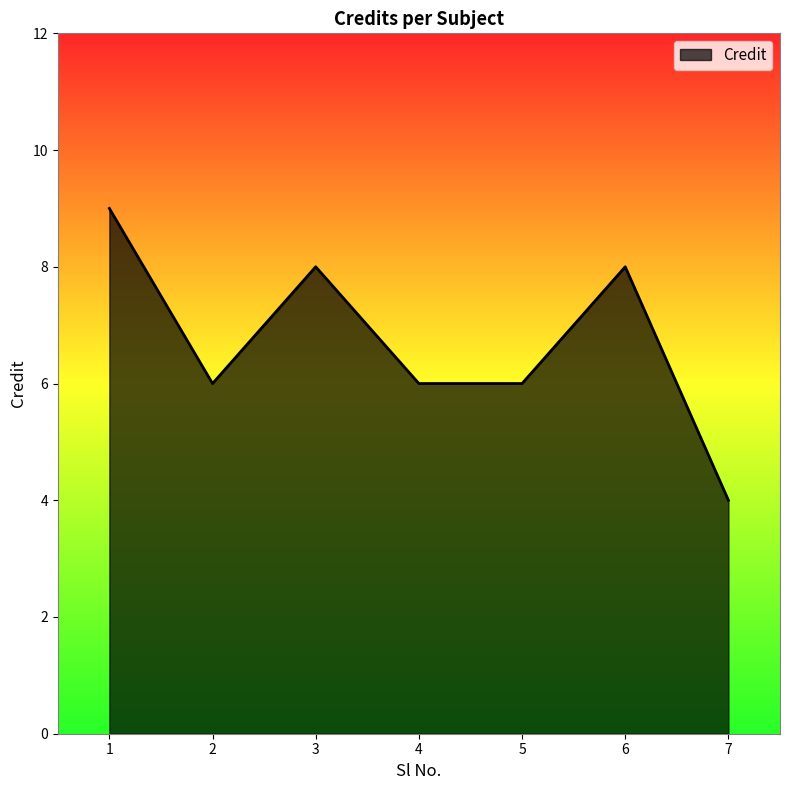

Where is the first local maximum?

3